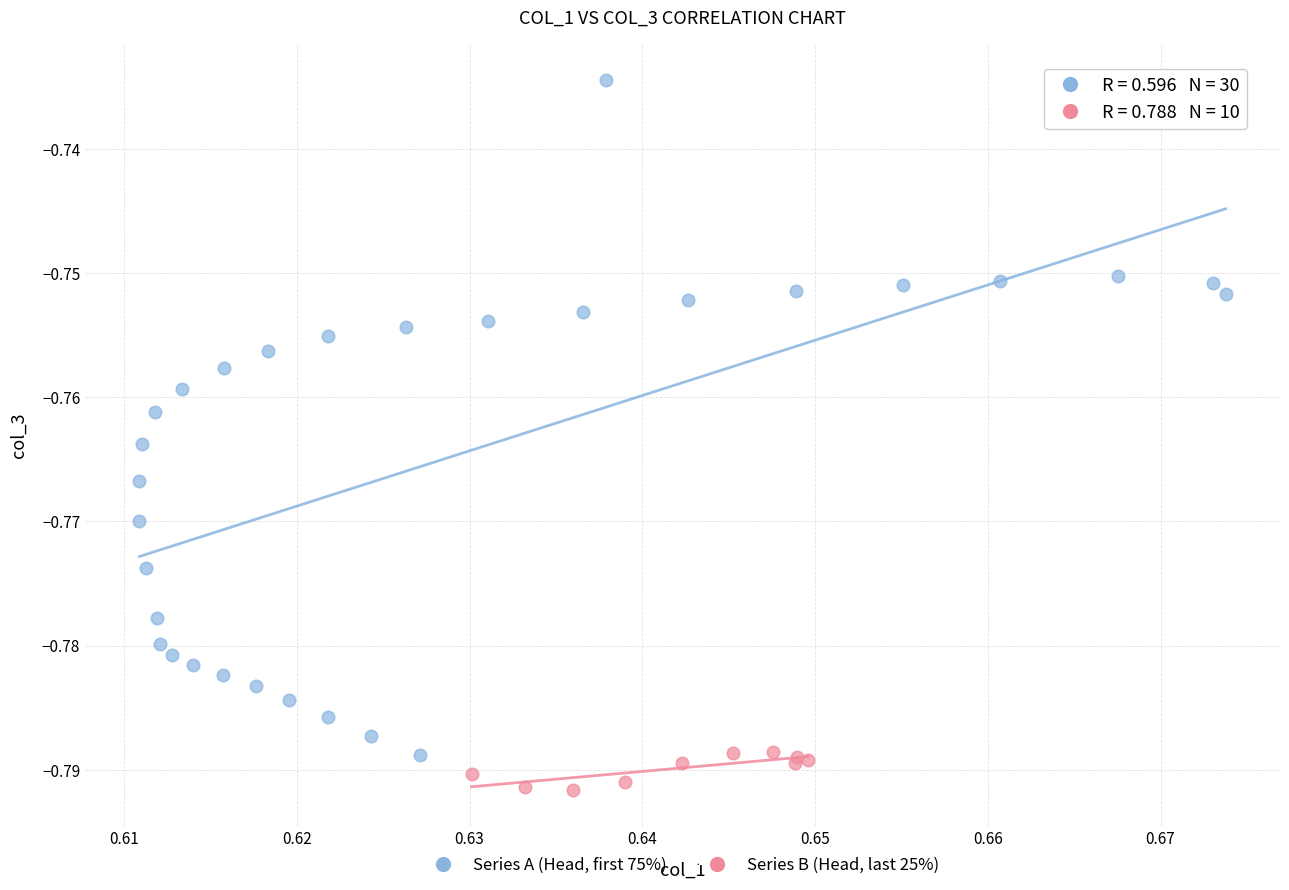

Which series contains the highest Y value?

Series A (Head, first 75%)